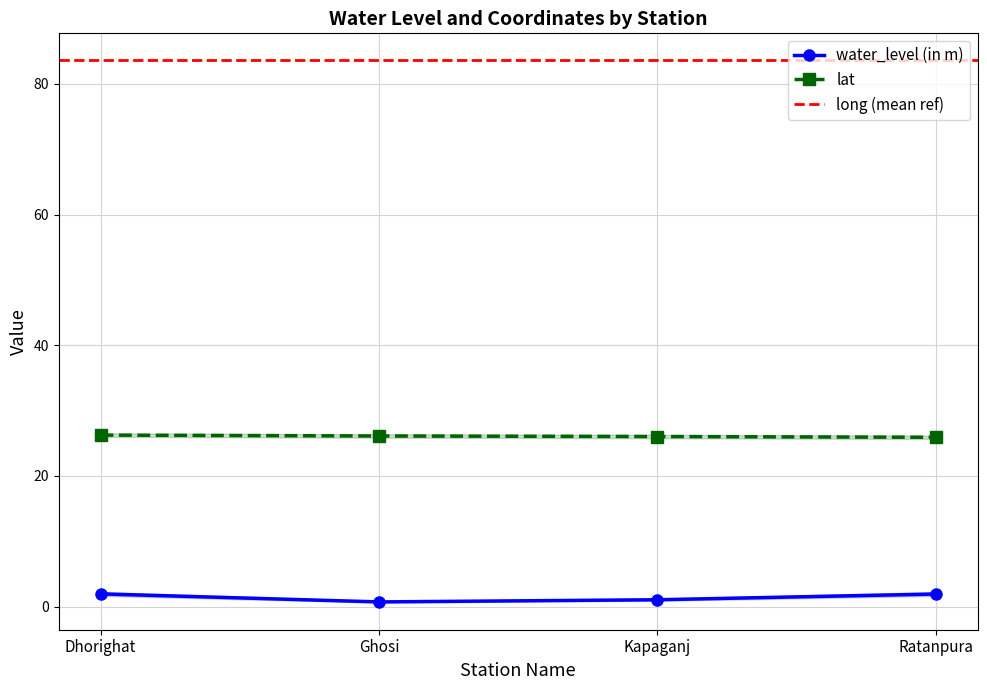

True or false: water_level (in m) and lat intersect in this chart.

False